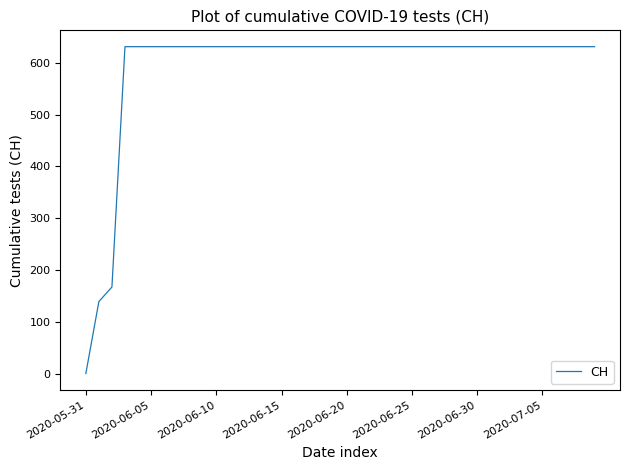

What is the maximum value shown in the chart?

631